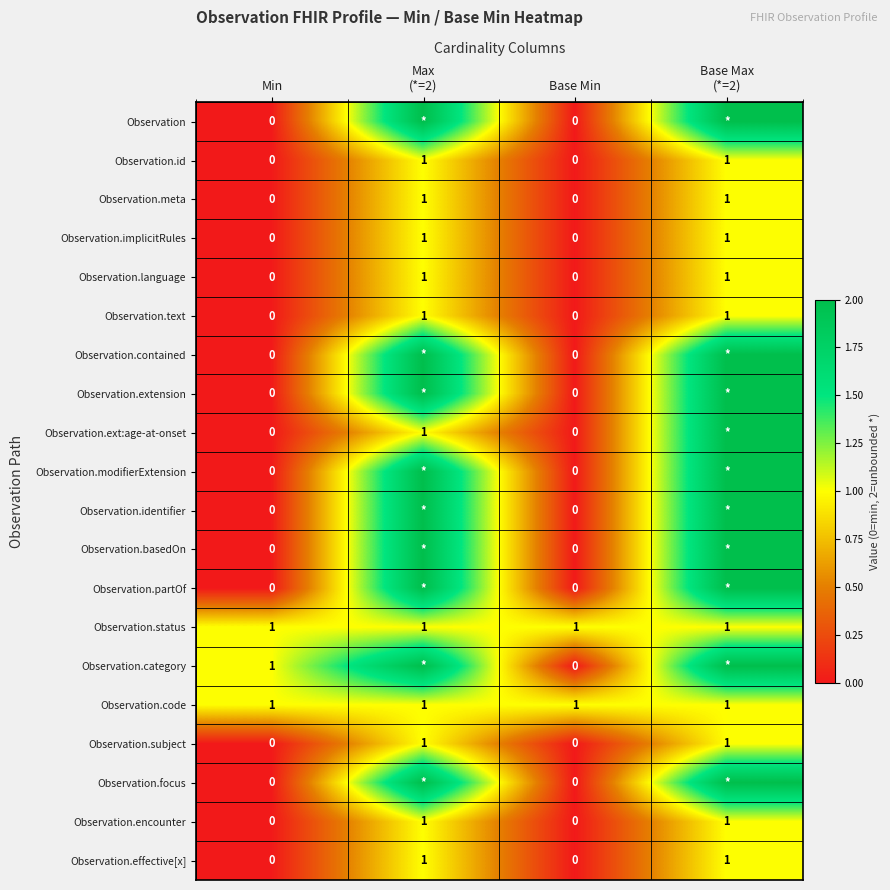

Between Min and Max
(*=2), which is larger?

Max
(*=2)